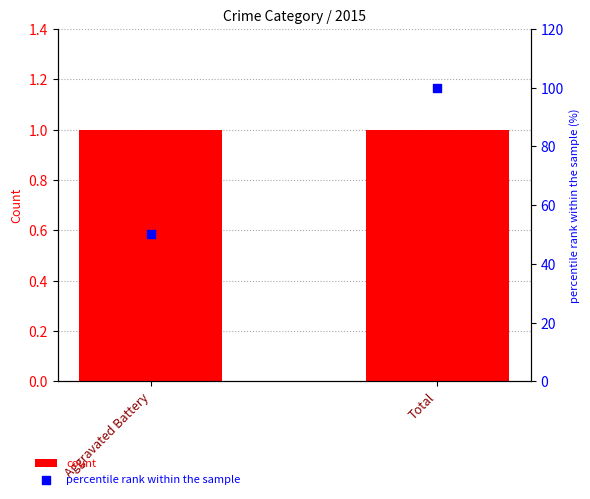

At how many categories does at least one series exceed 49?

2